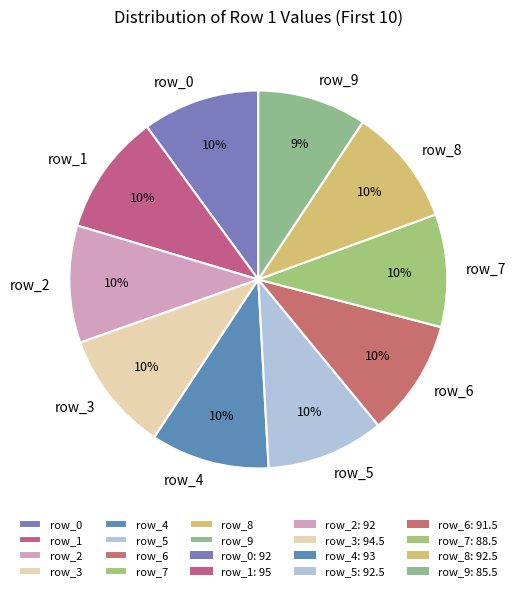

Combined, do row_6 and row_4 account for over 50%?

No